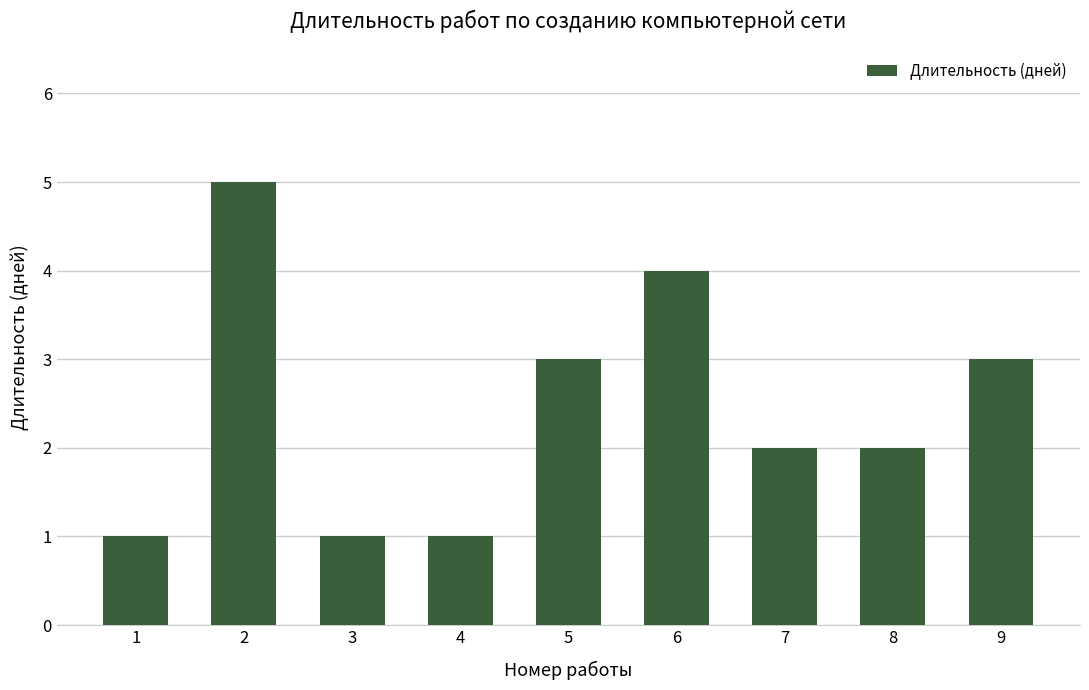

The value at 4 is 0. True or false?

False